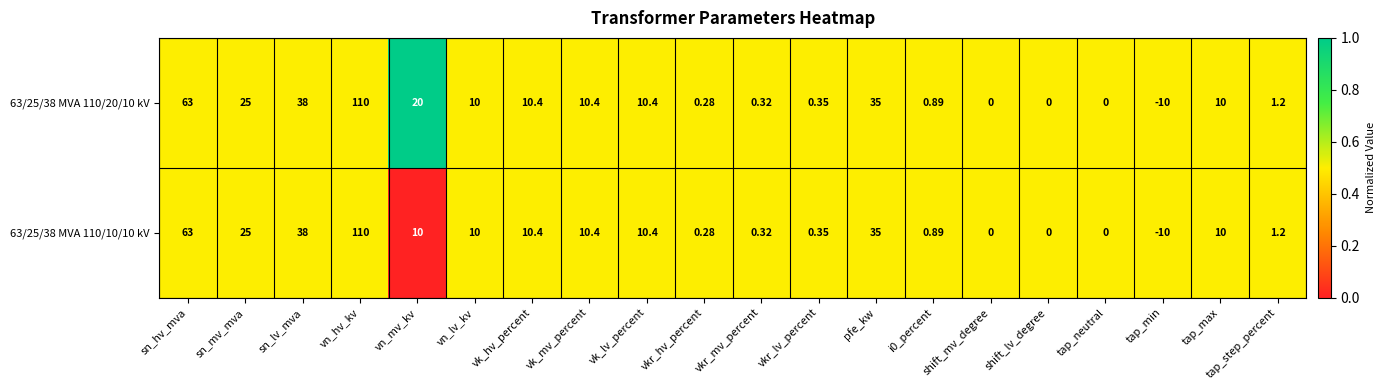

Is the value of 63/25/38 MVA 110/20/10 kV at tap_min greater than the value of 63/25/38 MVA 110/10/10 kV at shift_mv_degree?

No